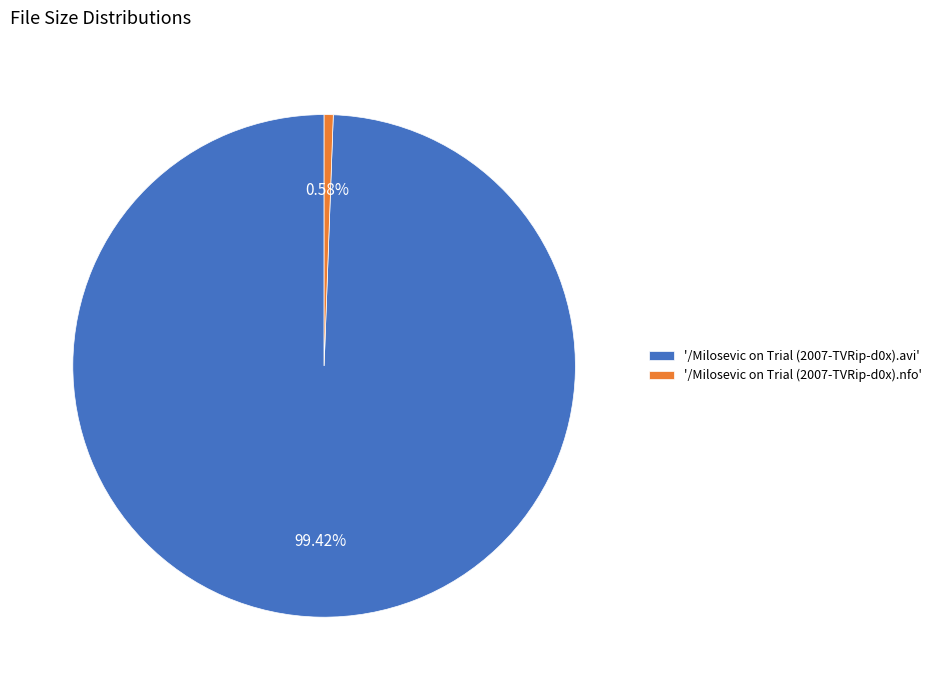

Is '/Milosevic on Trial (2007-TVRip-d0x).avi' the majority of the pie?

Yes